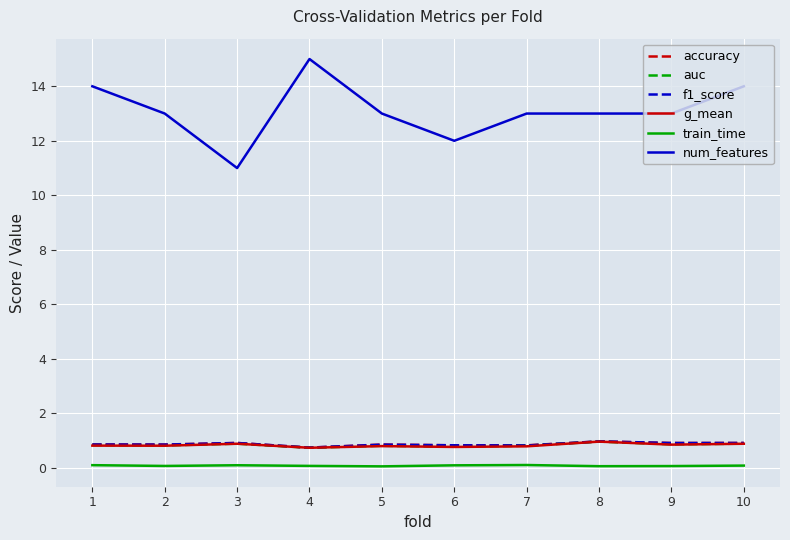

True or false: auc and f1_score intersect in this chart.

False